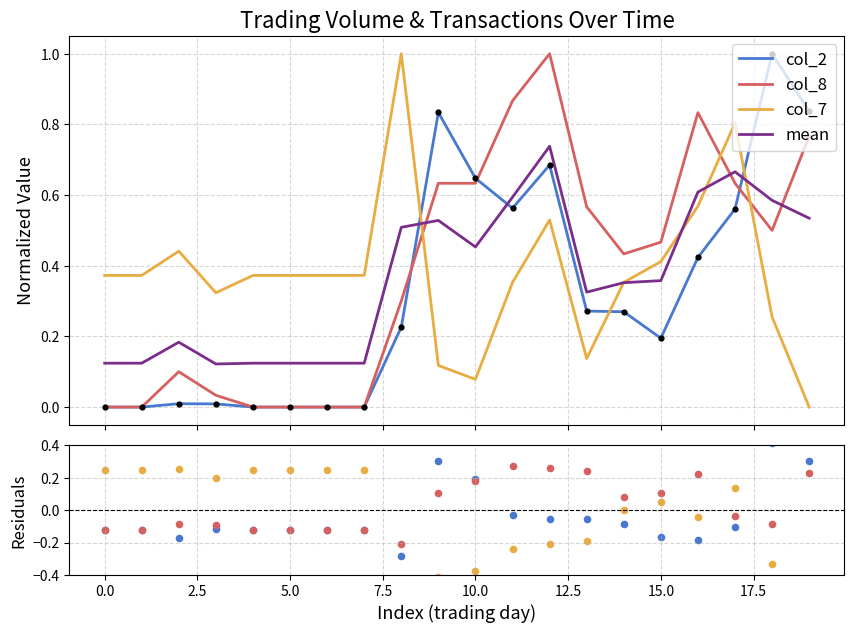

What are all the series names shown in the legend?

col_2, col_8, col_7, mean